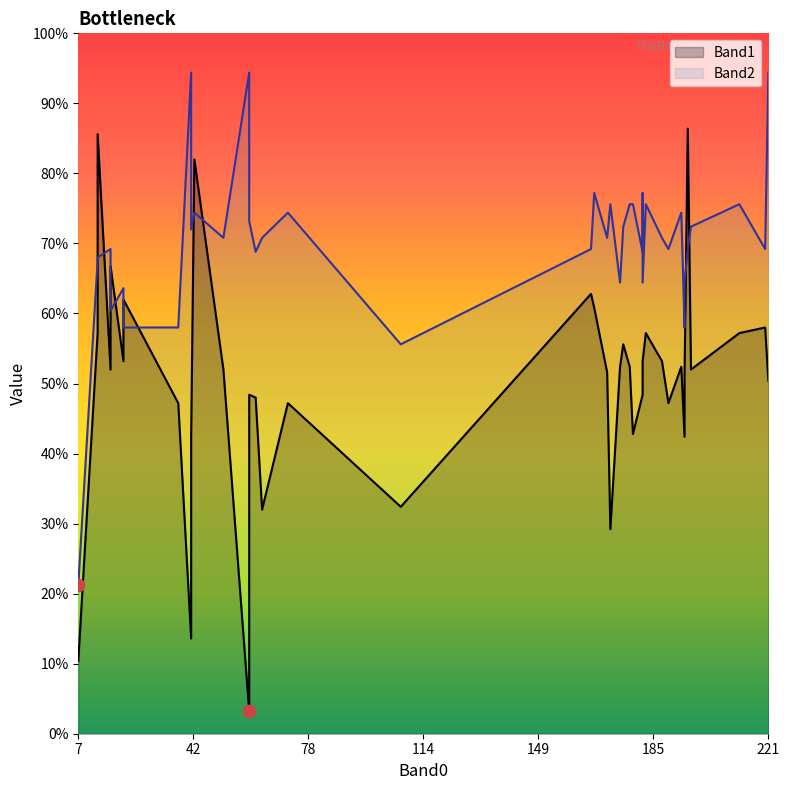

Which series reaches the minimum Y coordinate?

Band1